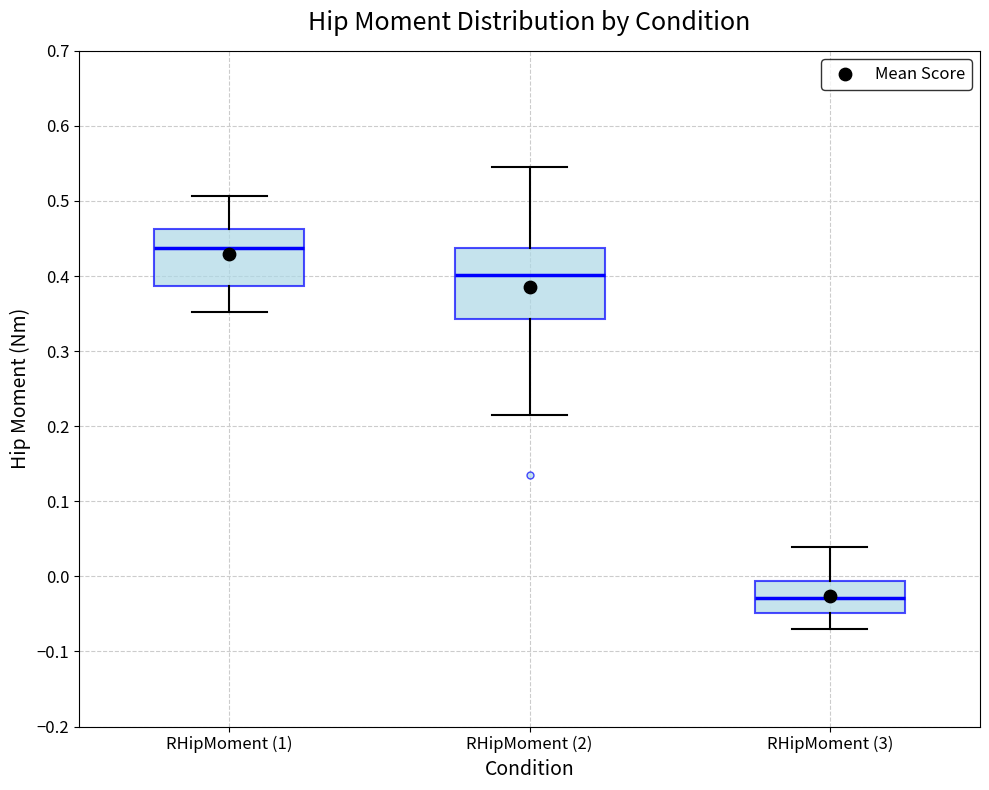

Where is the upper edge of the box for RHipMoment (3) on the y-axis? The values are not printed on the chart, so give them approximately, as read against the axis.

-0.01